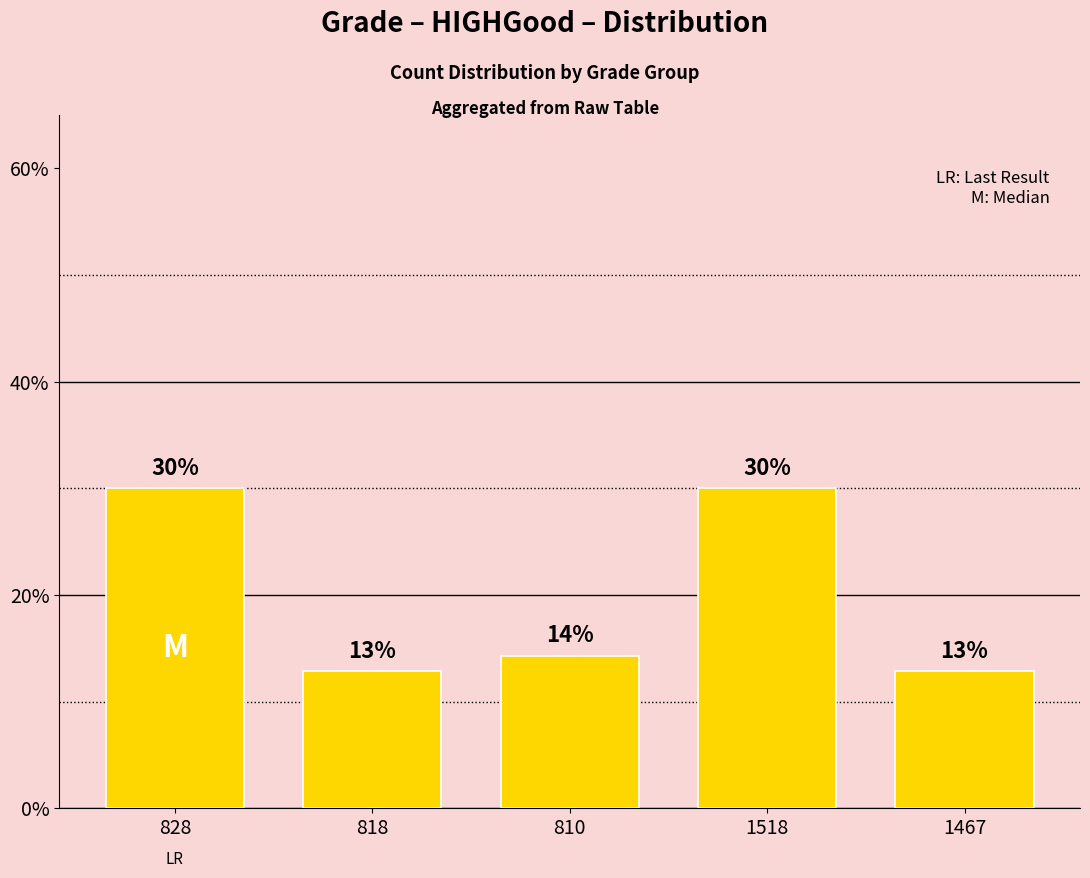

How many bars are there in total?

5